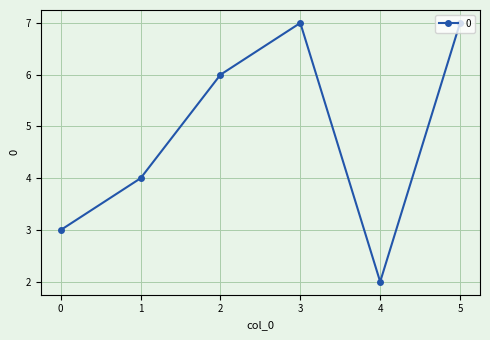

Reading left to right, extract all data points from this chart.

0=3	1=4	2=6	3=7	4=2	5=7